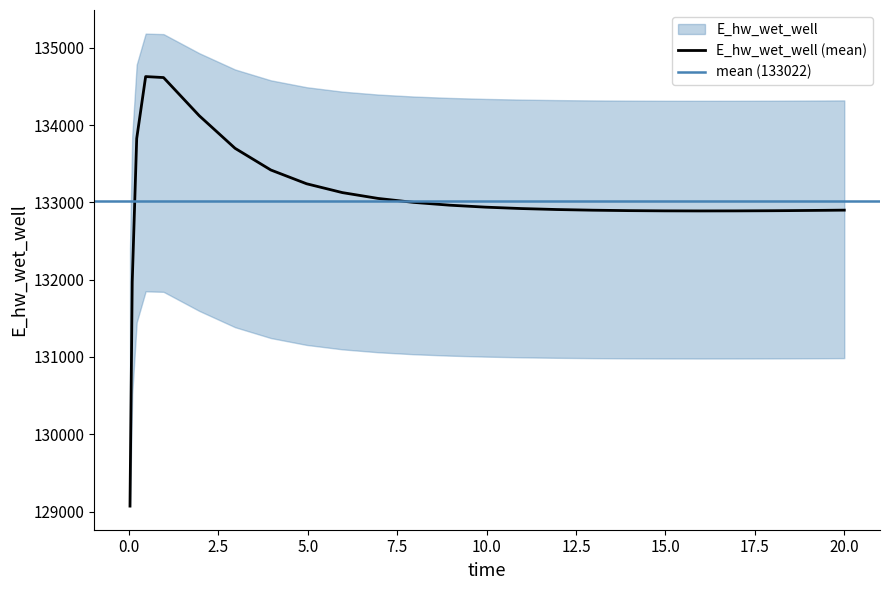

What is the lowest value of the E_hw_wet_well (mean) series?

129070.3